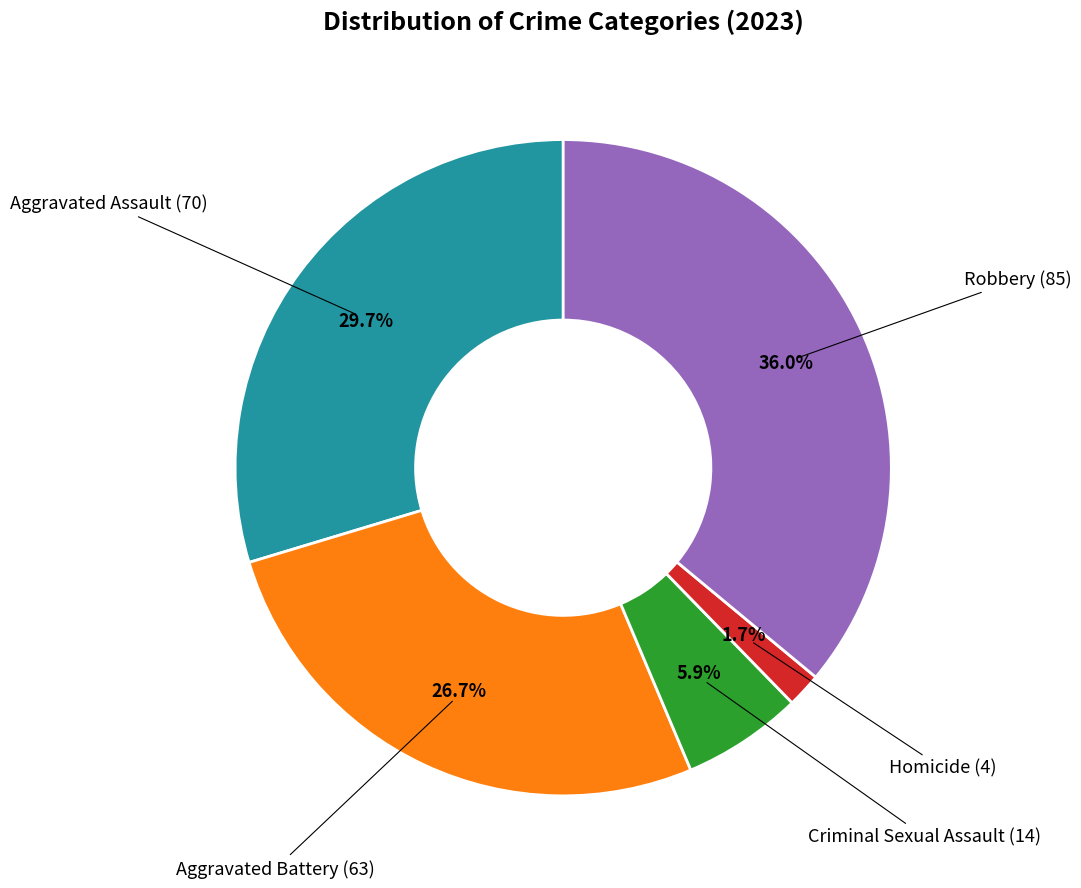

Is there a majority slice in this chart?

No